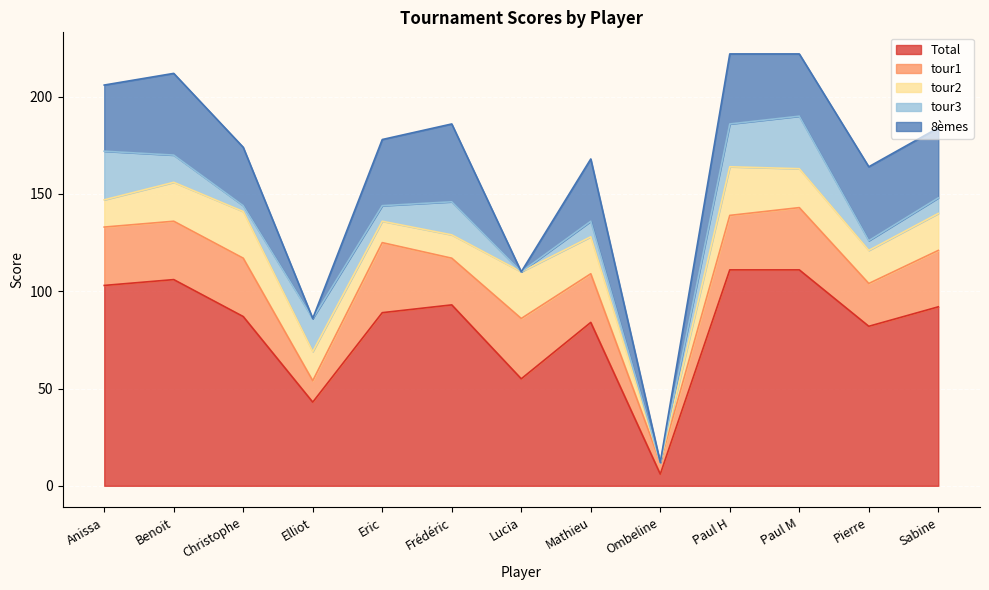

How many interior local valleys does the tour3 series have?

5